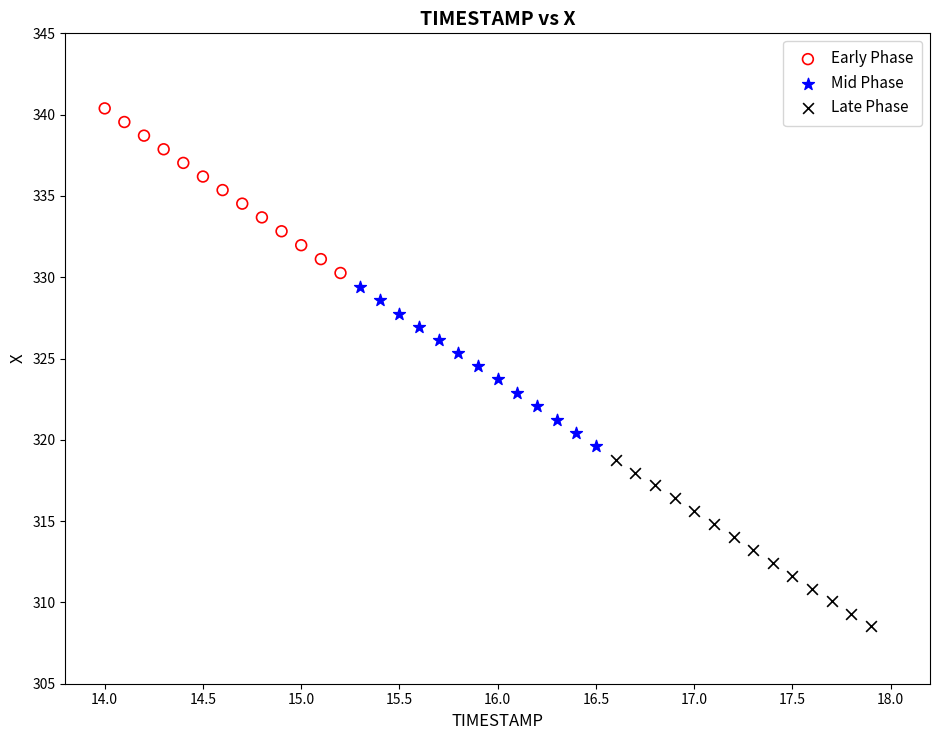

Which series contains the lowest Y value?

Late Phase